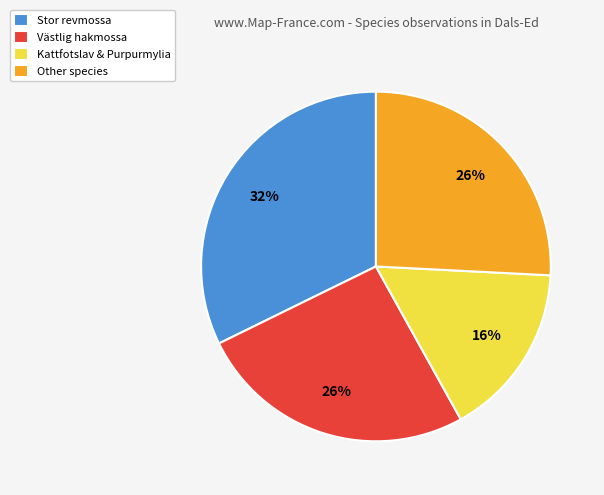

How many slices are in this pie chart?

4